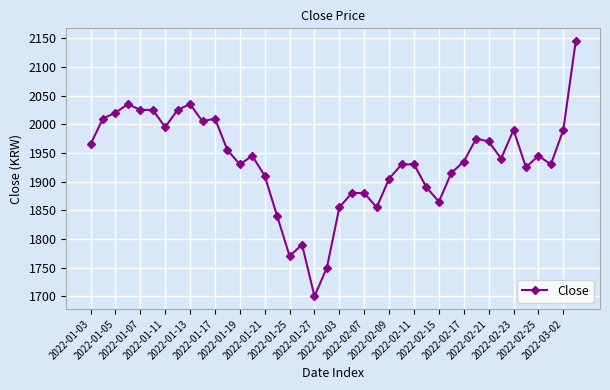

What is the value of the 37th point from the left?

1945